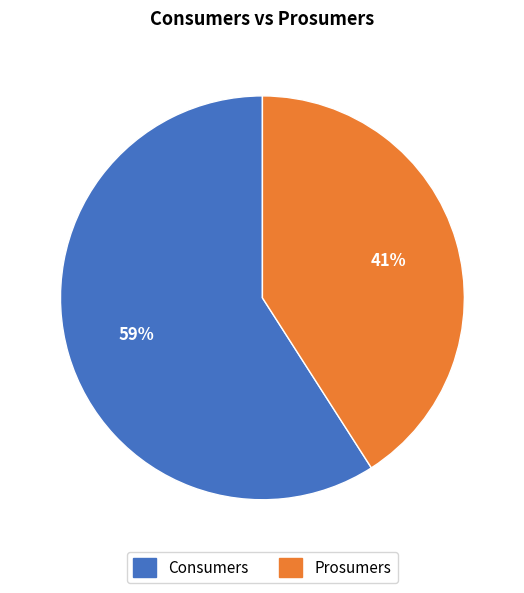

Rank the categories by value from highest to lowest.

Consumers, Prosumers